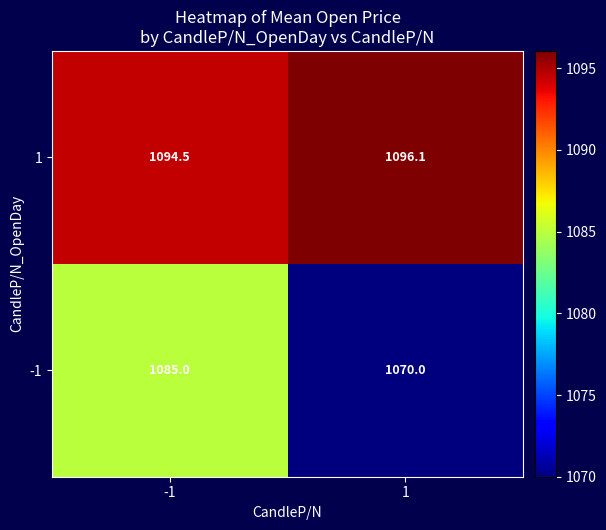

What is the difference between the highest and lowest values at -1?

9.5